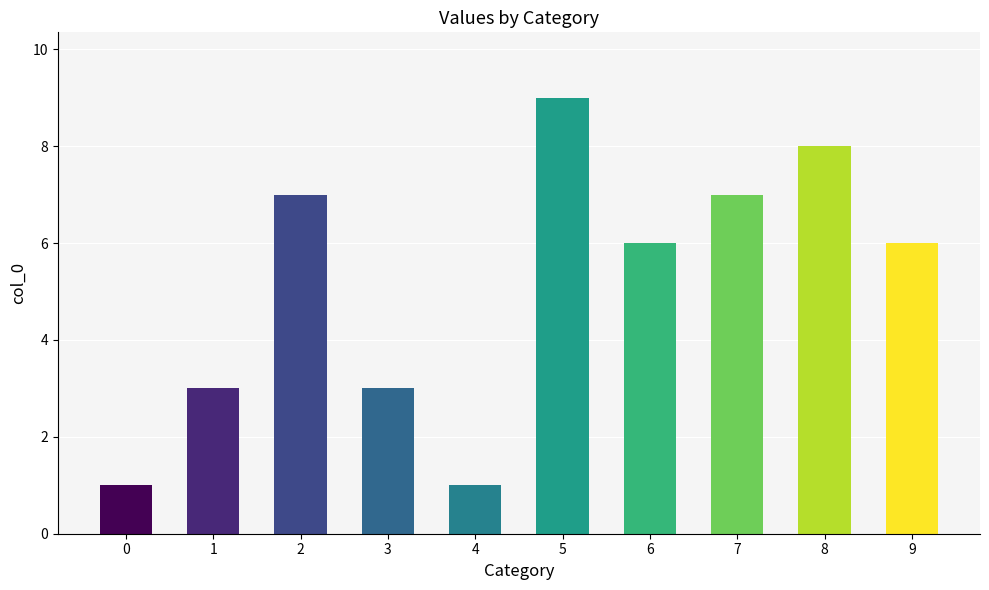

Reading left to right, transcribe all the data shown in this chart.

1	3	7	3	1	9	6	7	8	6